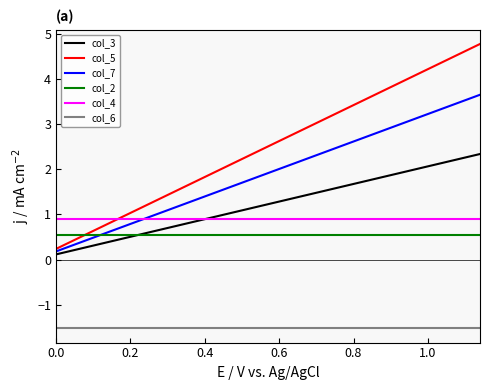

True or false: col_6 and col_2 cross at least once.

False